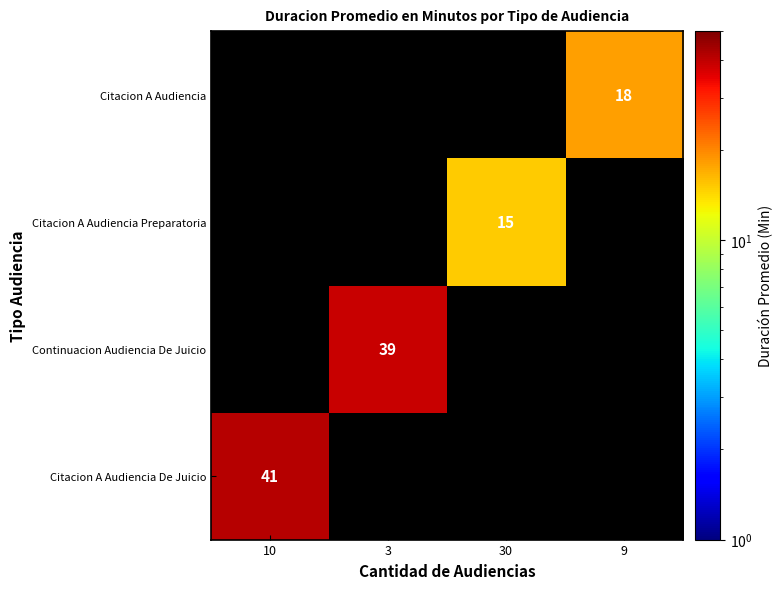

The value of Citacion A Audiencia De Juicio at 10 is 41. True or false?

True